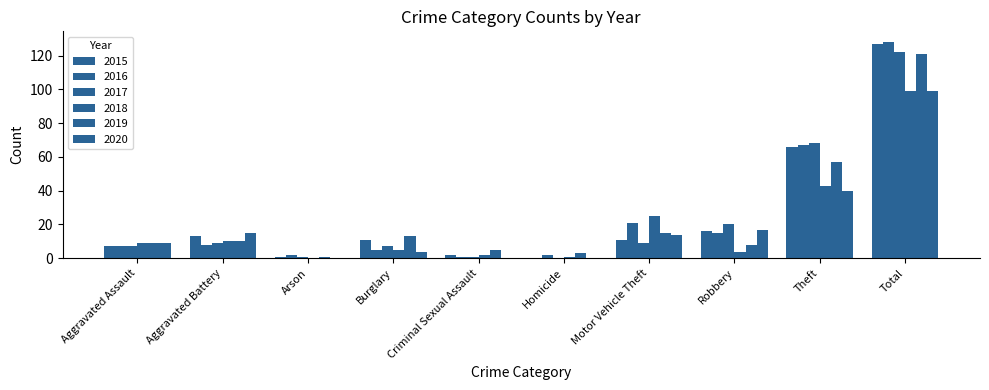

Is it true that 2020 equals 17 at Robbery?

True